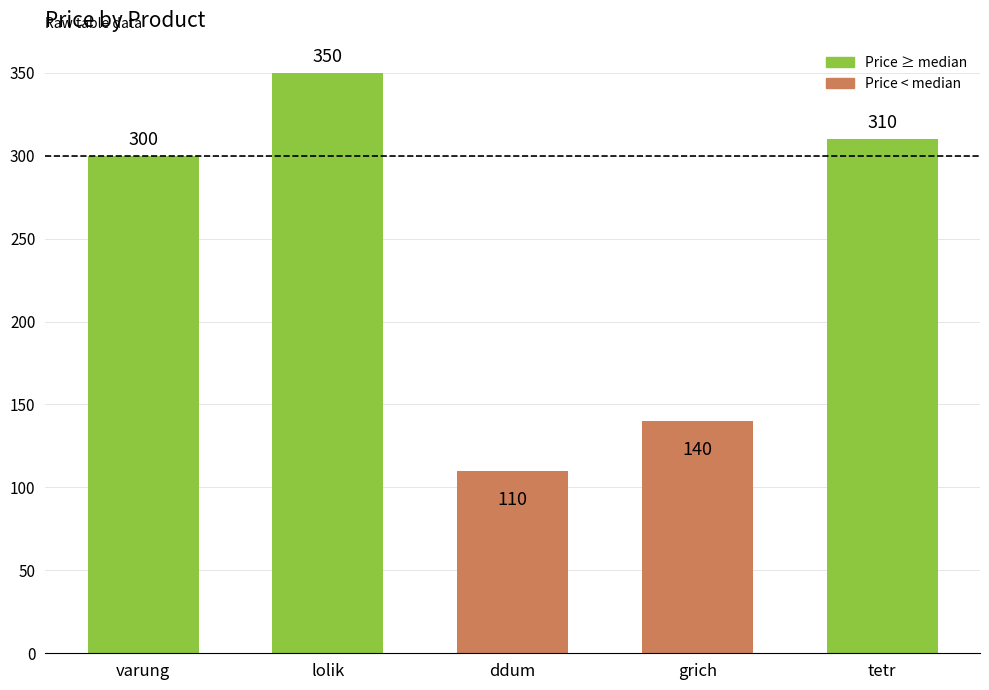

What is the sum of all values?

1210